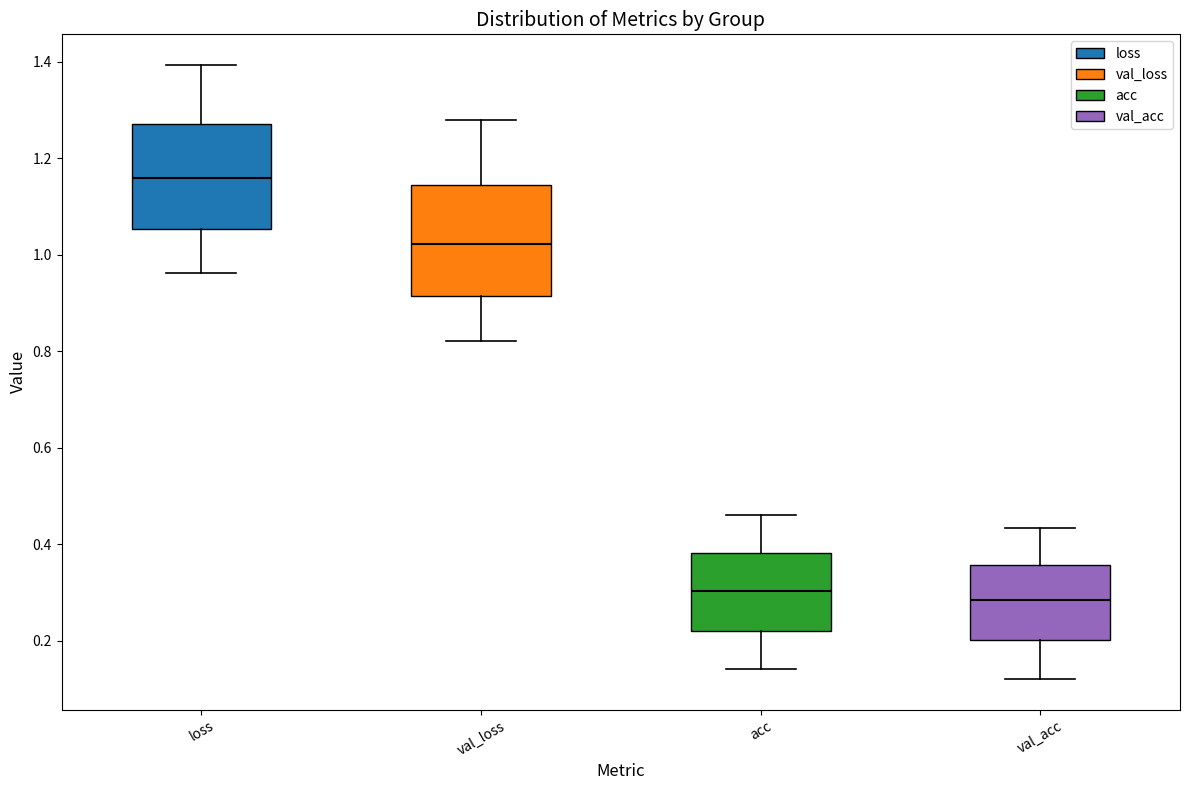

Which box's median line is the highest?

loss